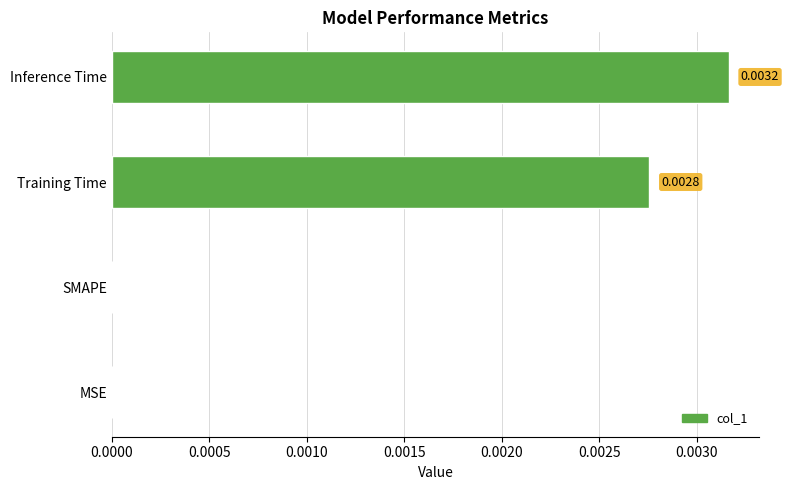

At which category does the chart reach its peak across all series?

Inference Time